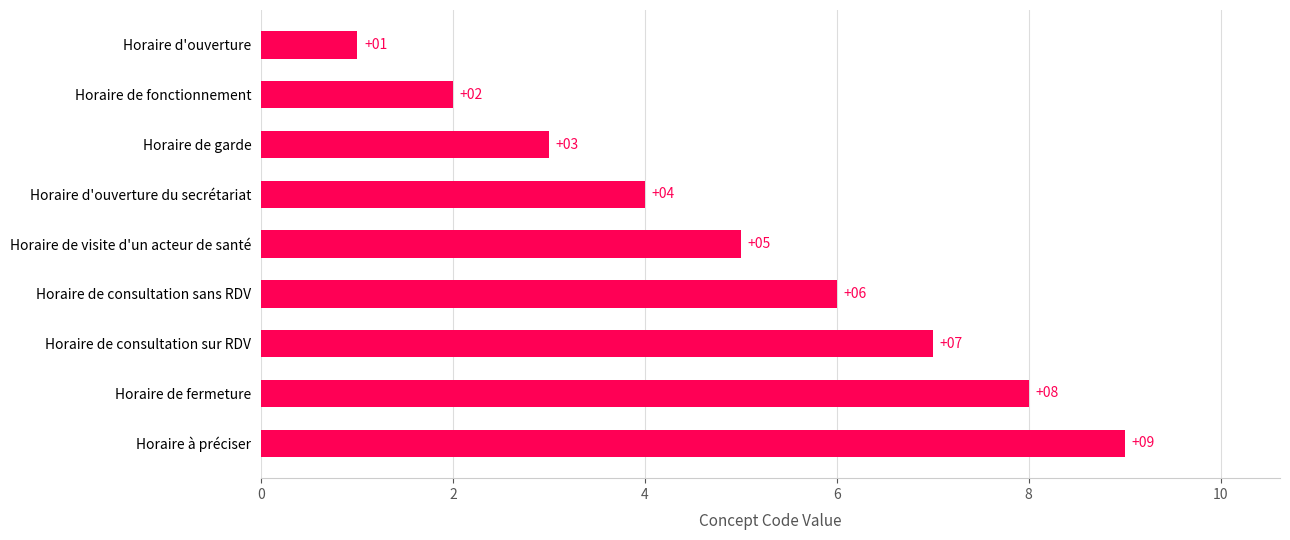

What is the change in value from Horaire de fermeture to Horaire d'ouverture?

-7